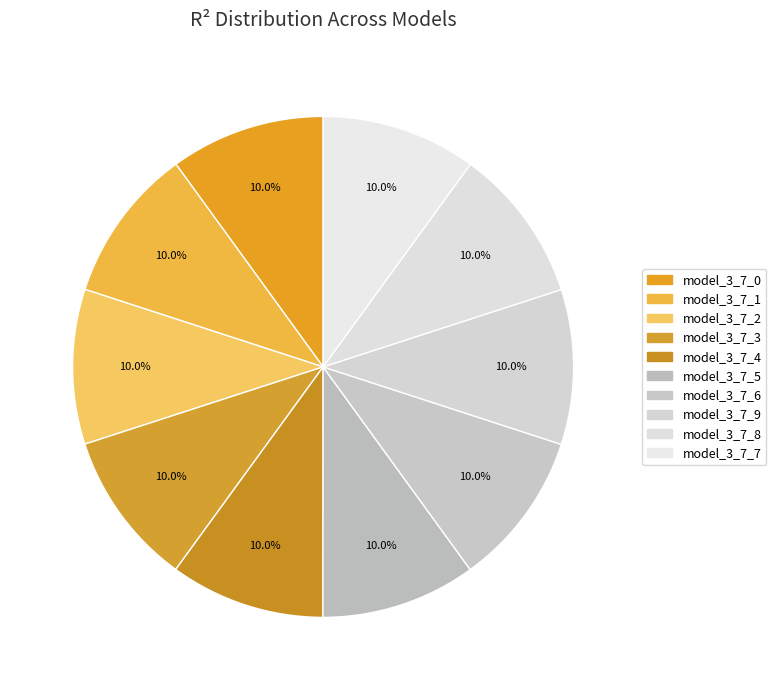

What is the smallest slice in the pie chart?

model_3_7_0